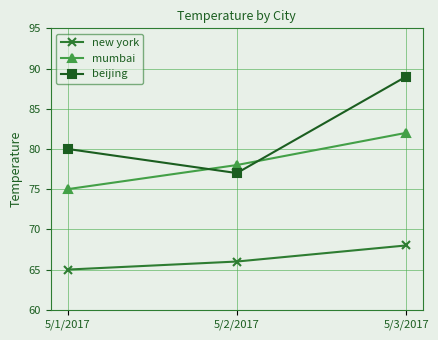

Between 5/1/2017 and 5/3/2017, which series saw the biggest shift?

beijing